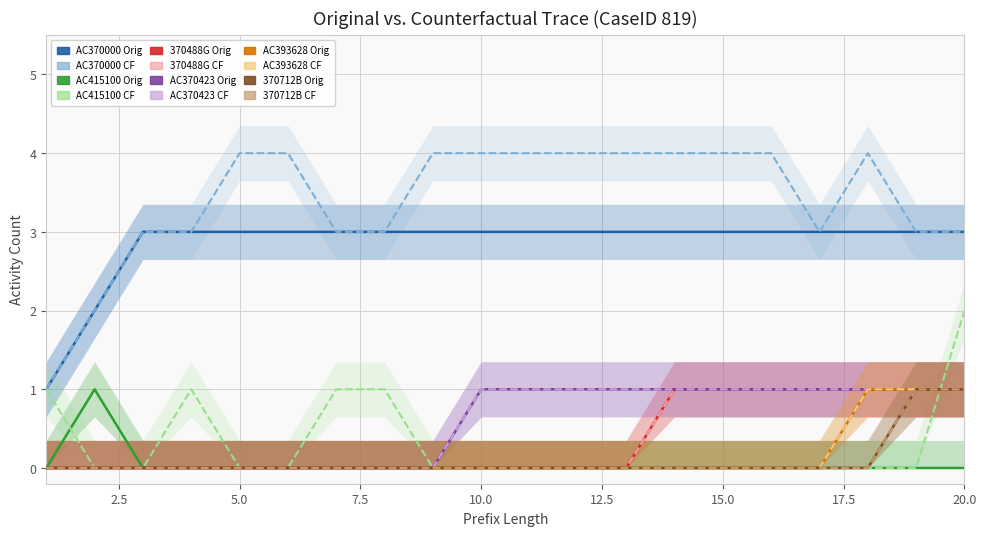

Which series changed the most between 3 and 16?

370488G